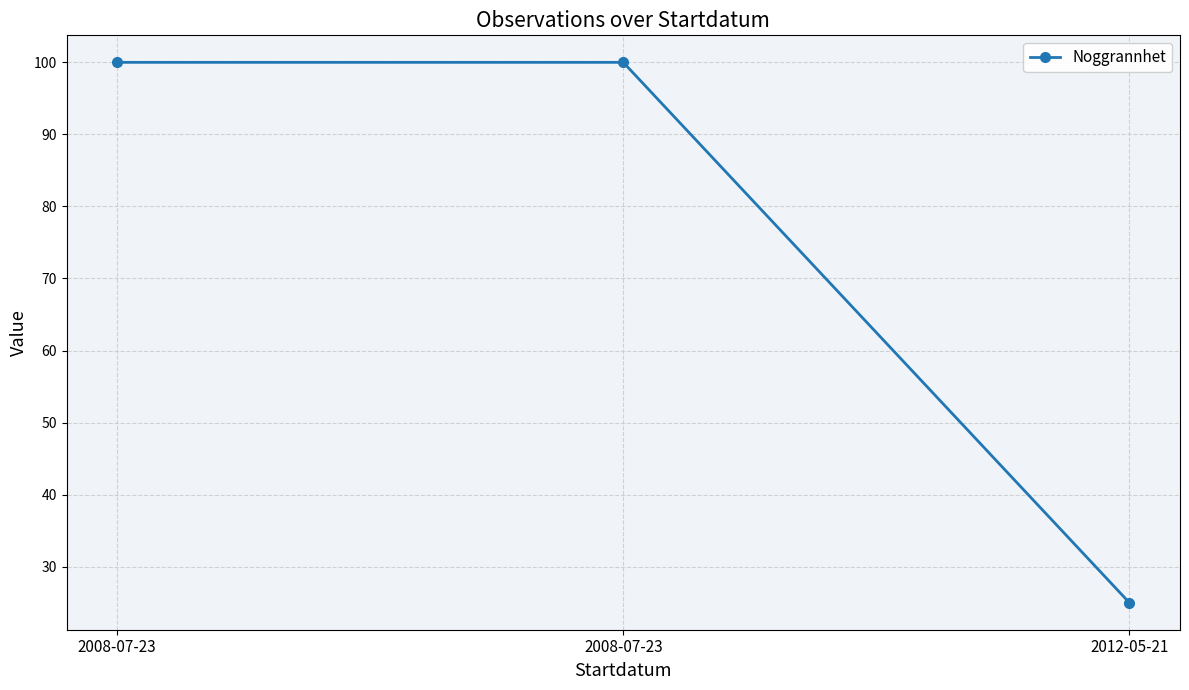

How many categories are shown in the chart?

3